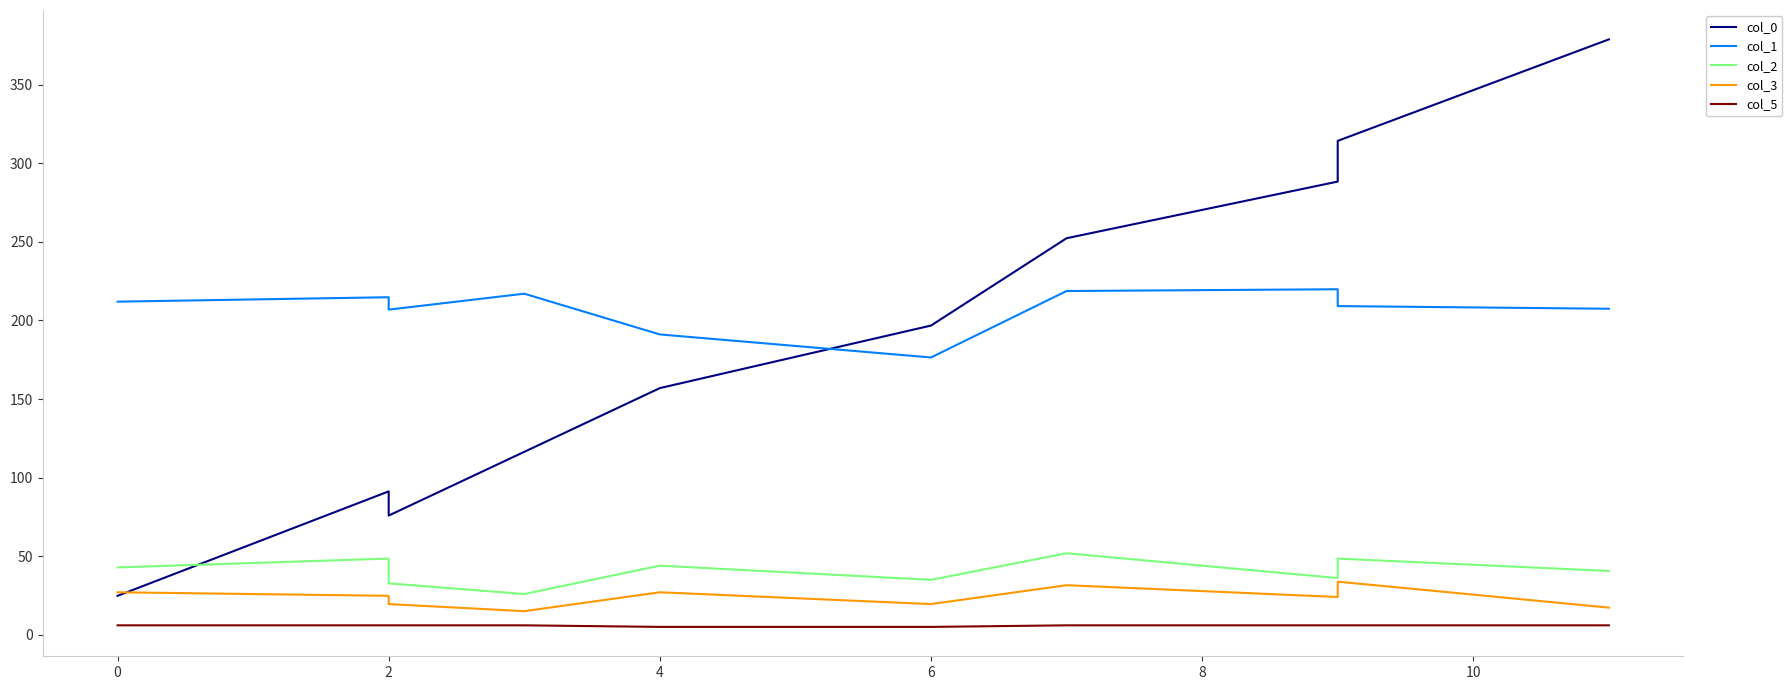

Is this an area chart (filled region under the line)?

No